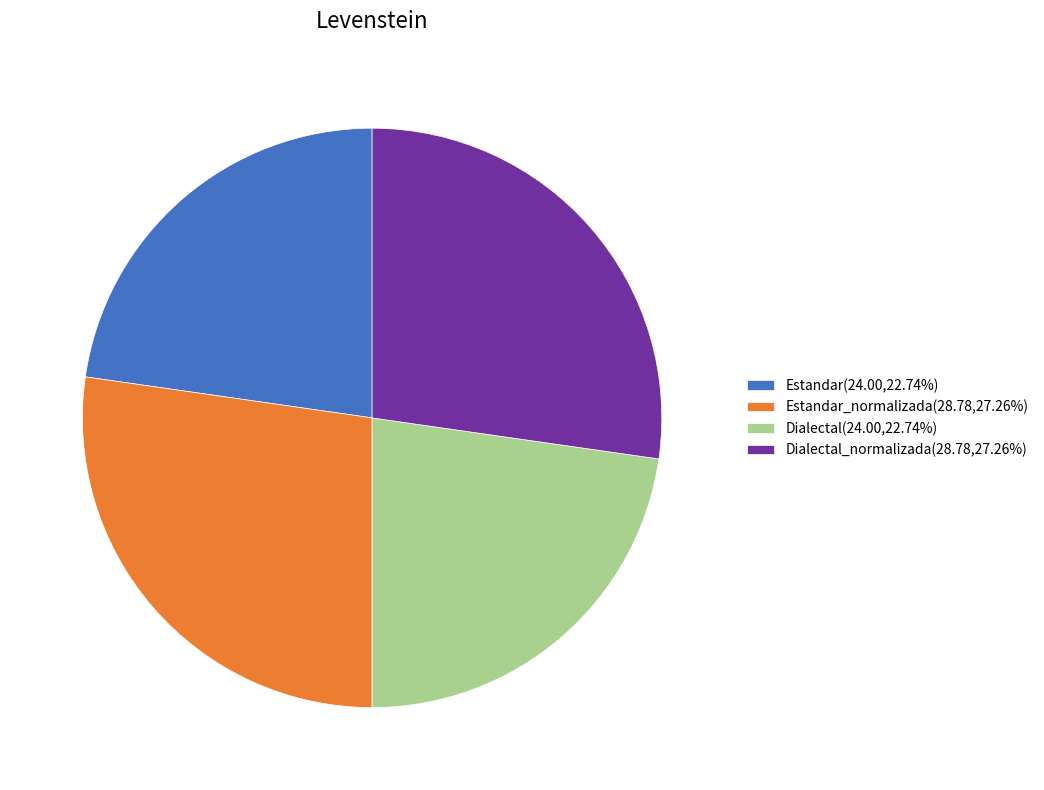

How many segments does this pie chart have?

4